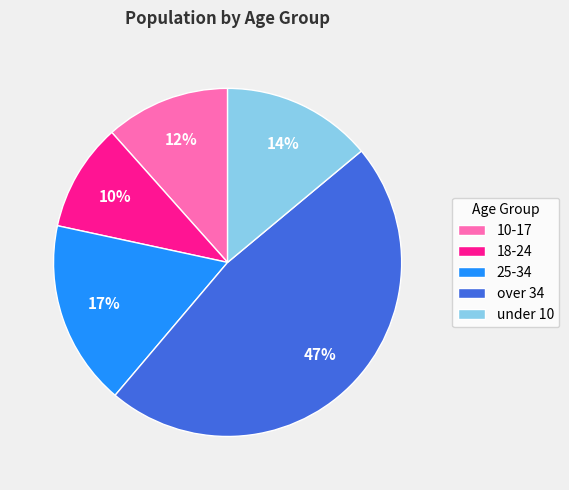

Which has a higher value, 25-34 or over 34?

over 34